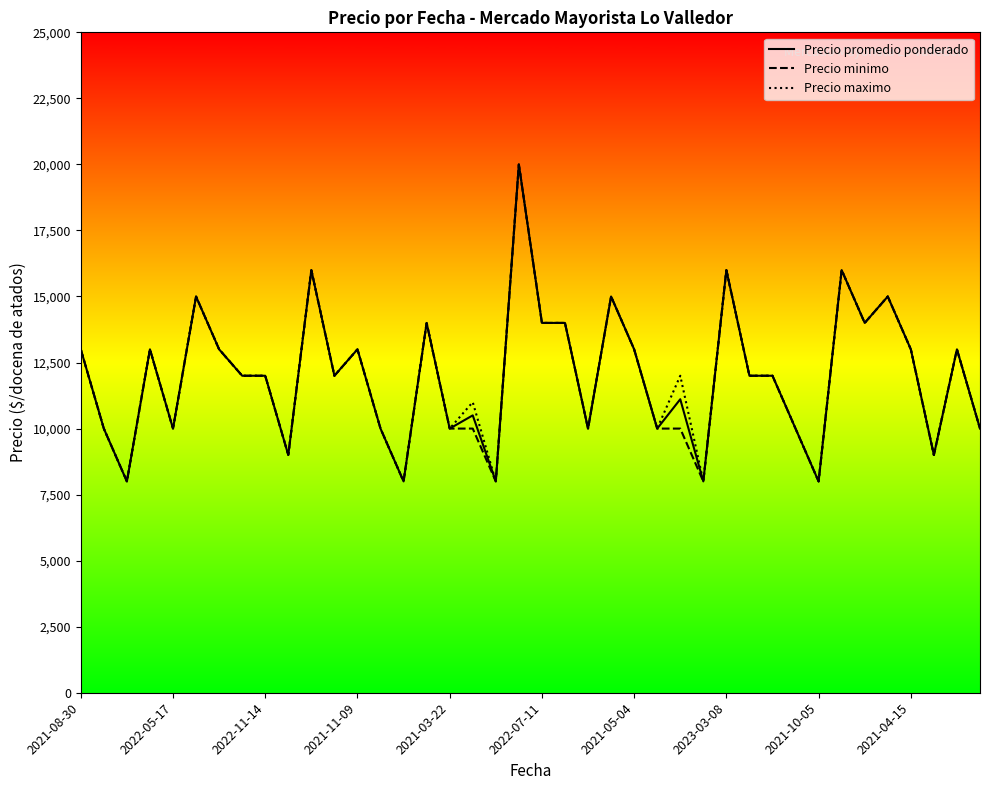

What is the minimum value for Precio maximo?

8000